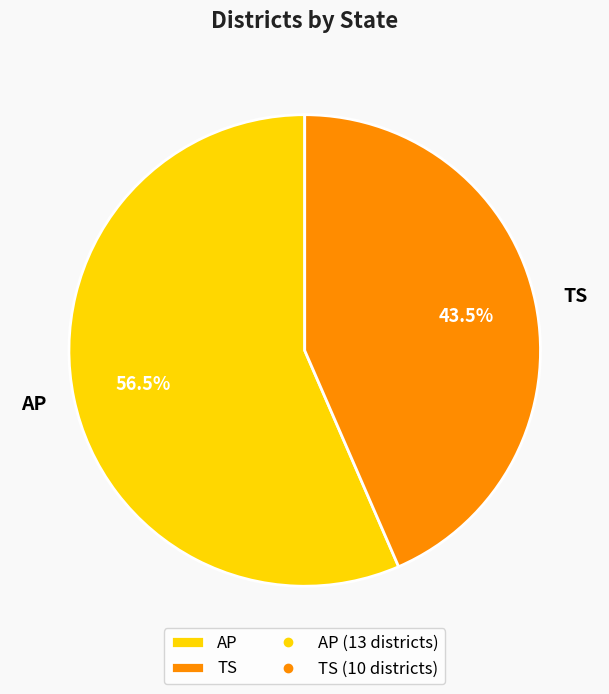

To the nearest percent, what is the combined percentage of TS and AP?

100%